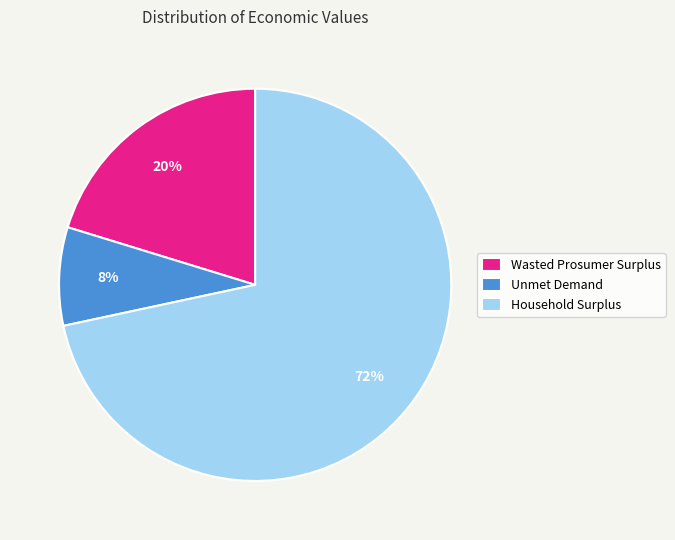

Does any single category account for the majority?

Yes